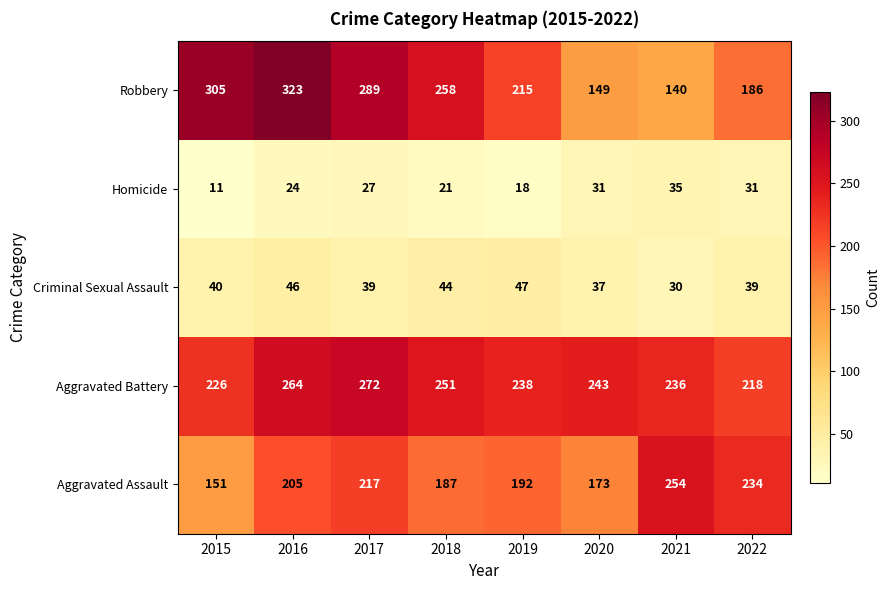

At how many categories does at least one series exceed 282?

3